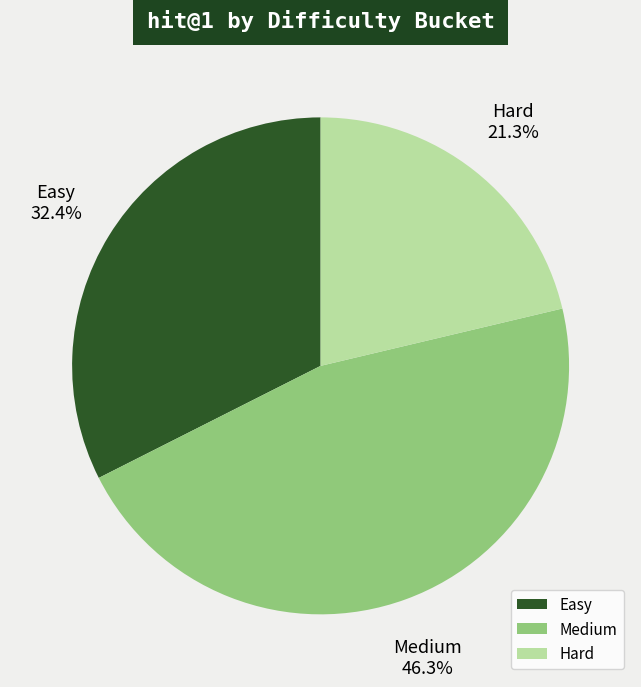

Approximately how many times larger is the value at Easy compared to Hard?

1.5